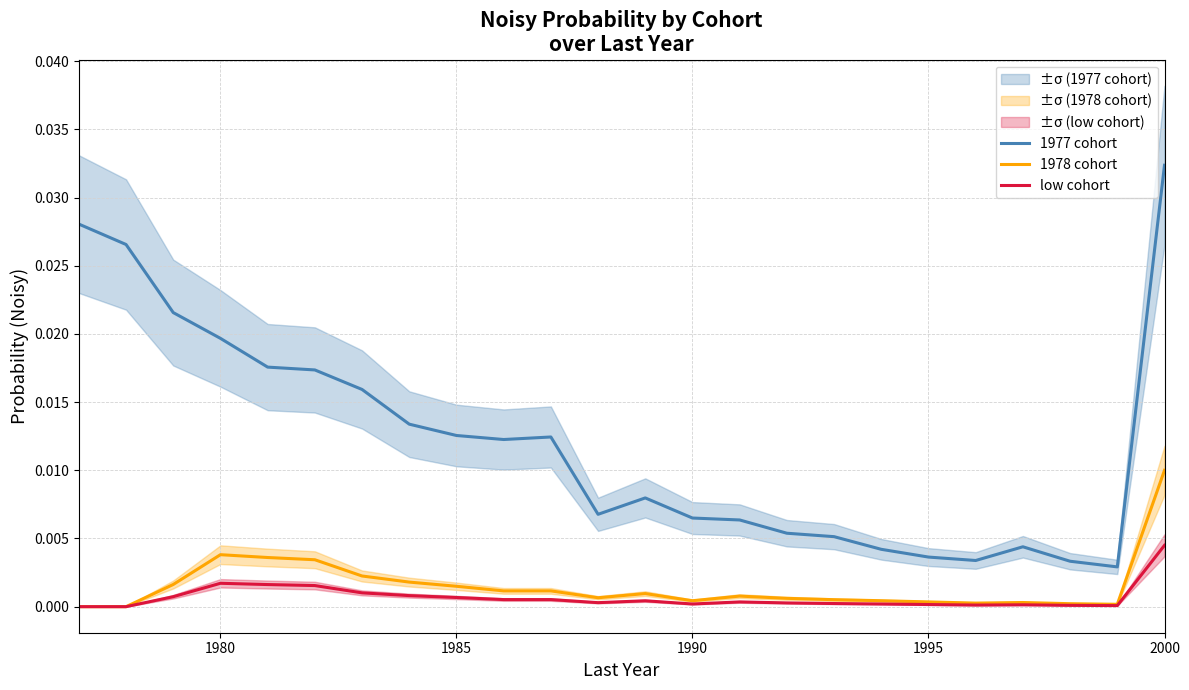

True or false: 1977 cohort and 1978 cohort cross at least once.

False